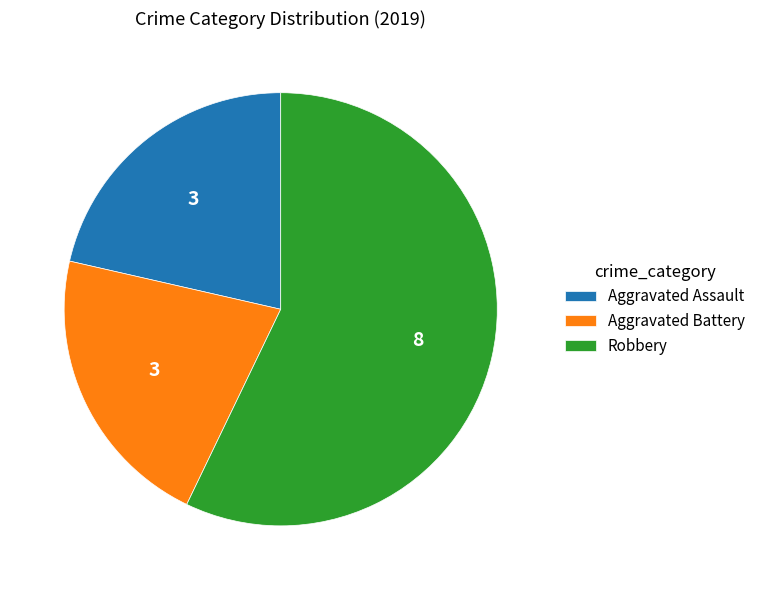

How many segments does this pie chart have?

3